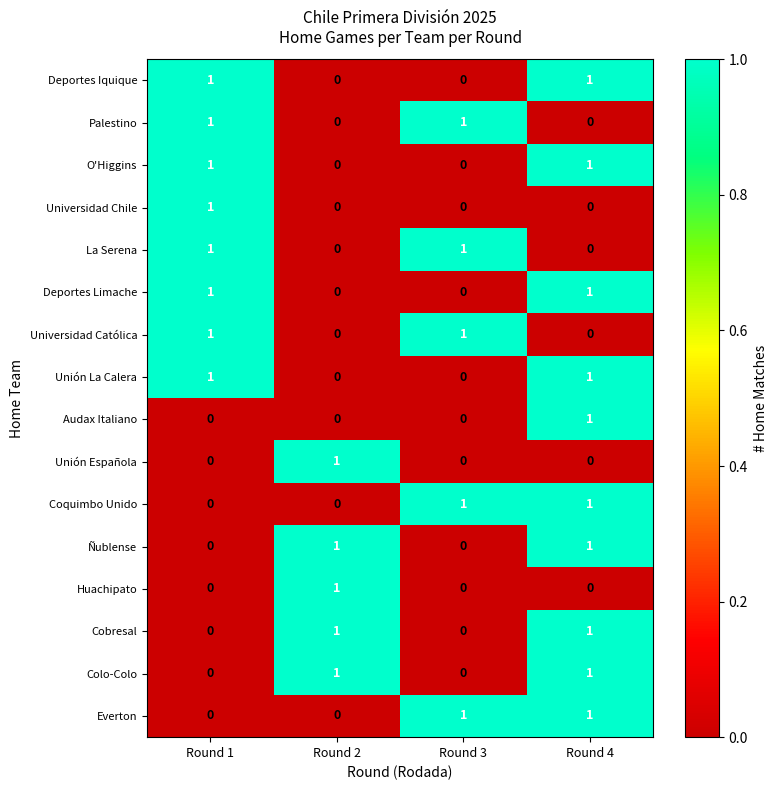

True or false: Cobresal has a value of 0 at Round 1.

True